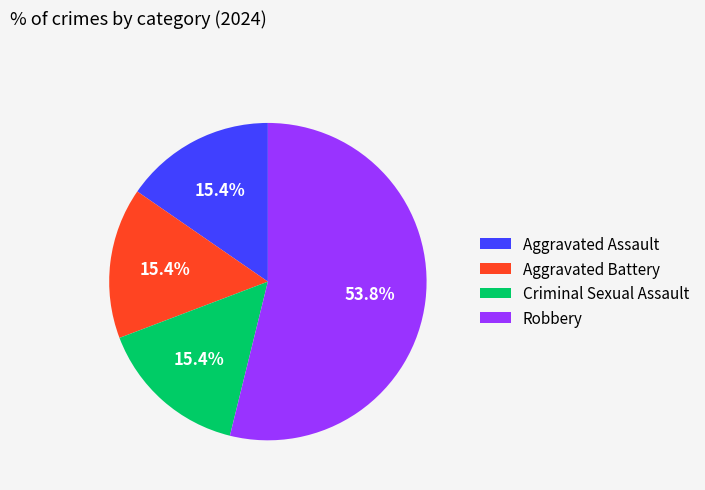

How many segments does this pie chart have?

4